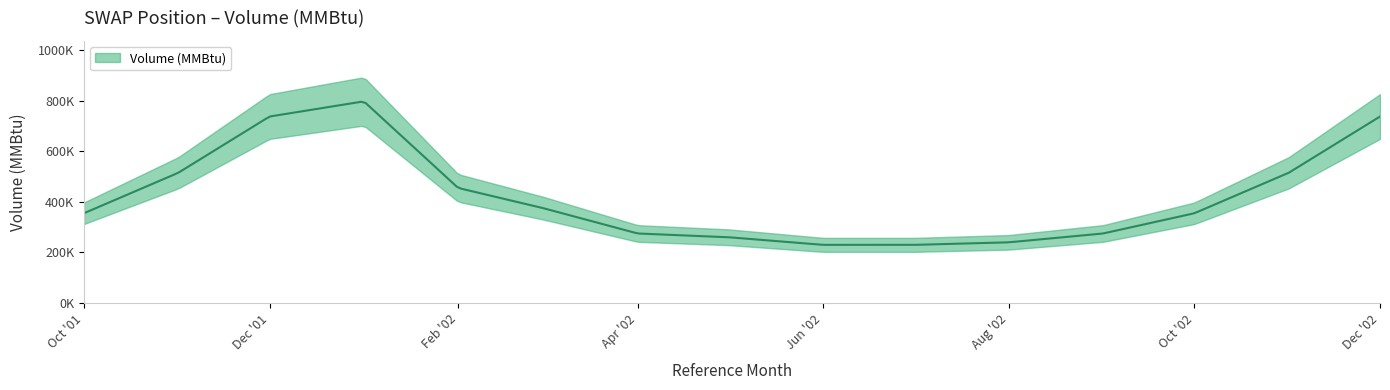

True or false: the data has more than 2 interior local peaks.

False